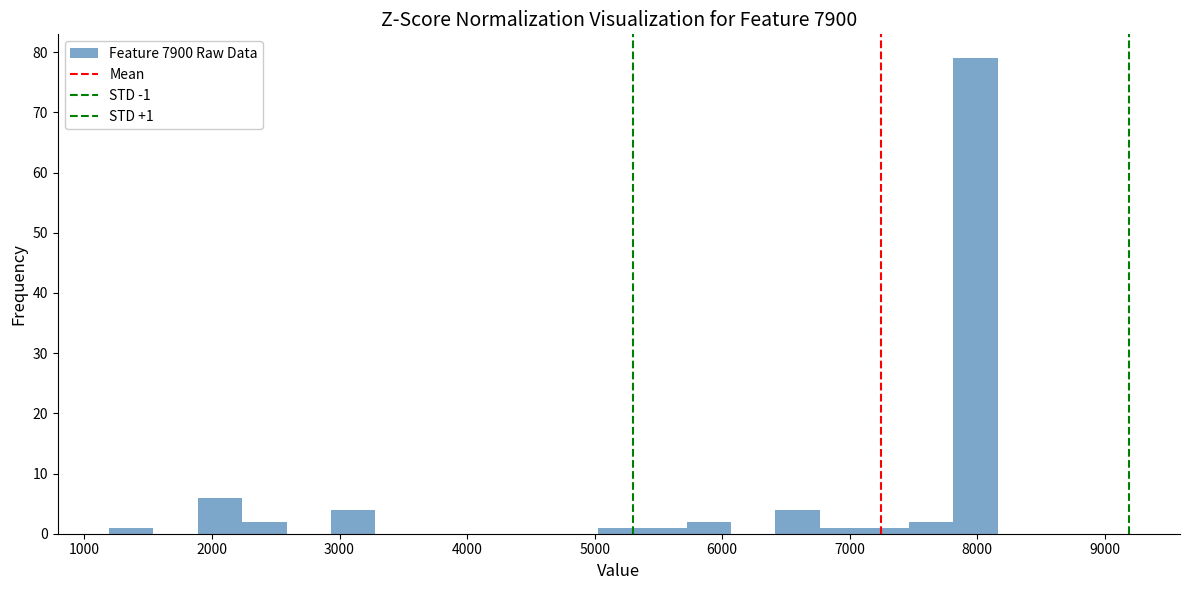

Read against the x-axis, roughly where is the centre of the tallest bar?

8000